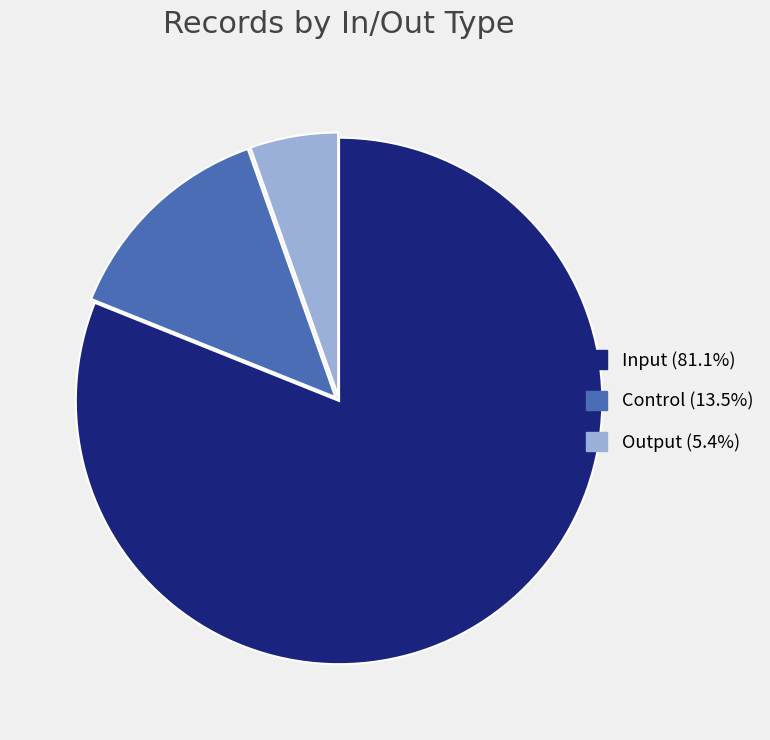

Is there a majority slice in this chart?

Yes